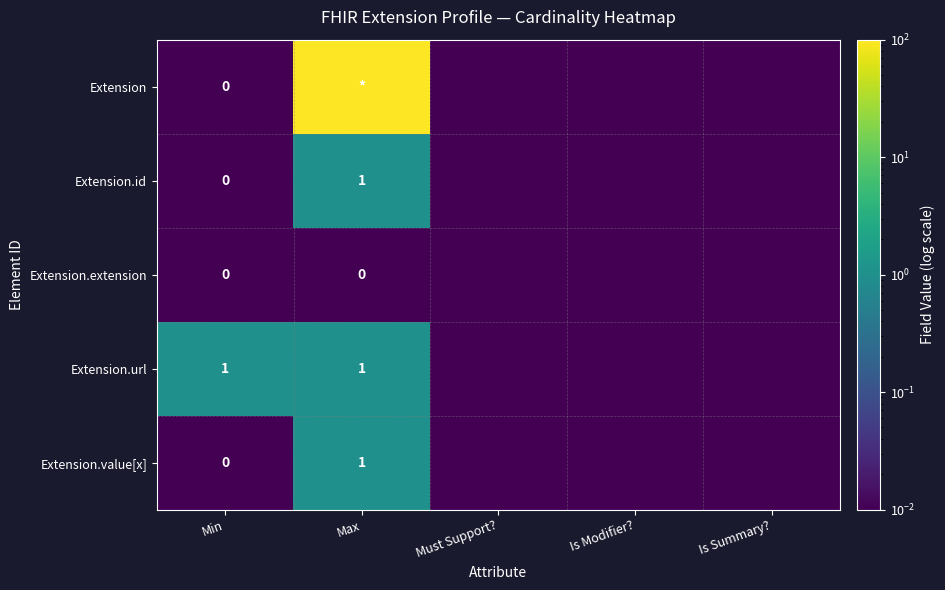

At Is Summary?, list the series in order from largest to smallest.

Extension, Extension.id, Extension.extension, Extension.url, Extension.value[x]